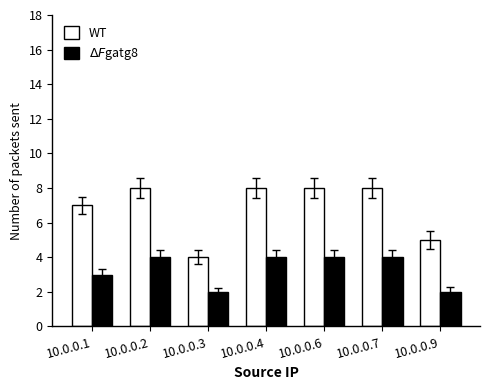

The value of WT at 10.0.0.6 is 12. True or false?

False